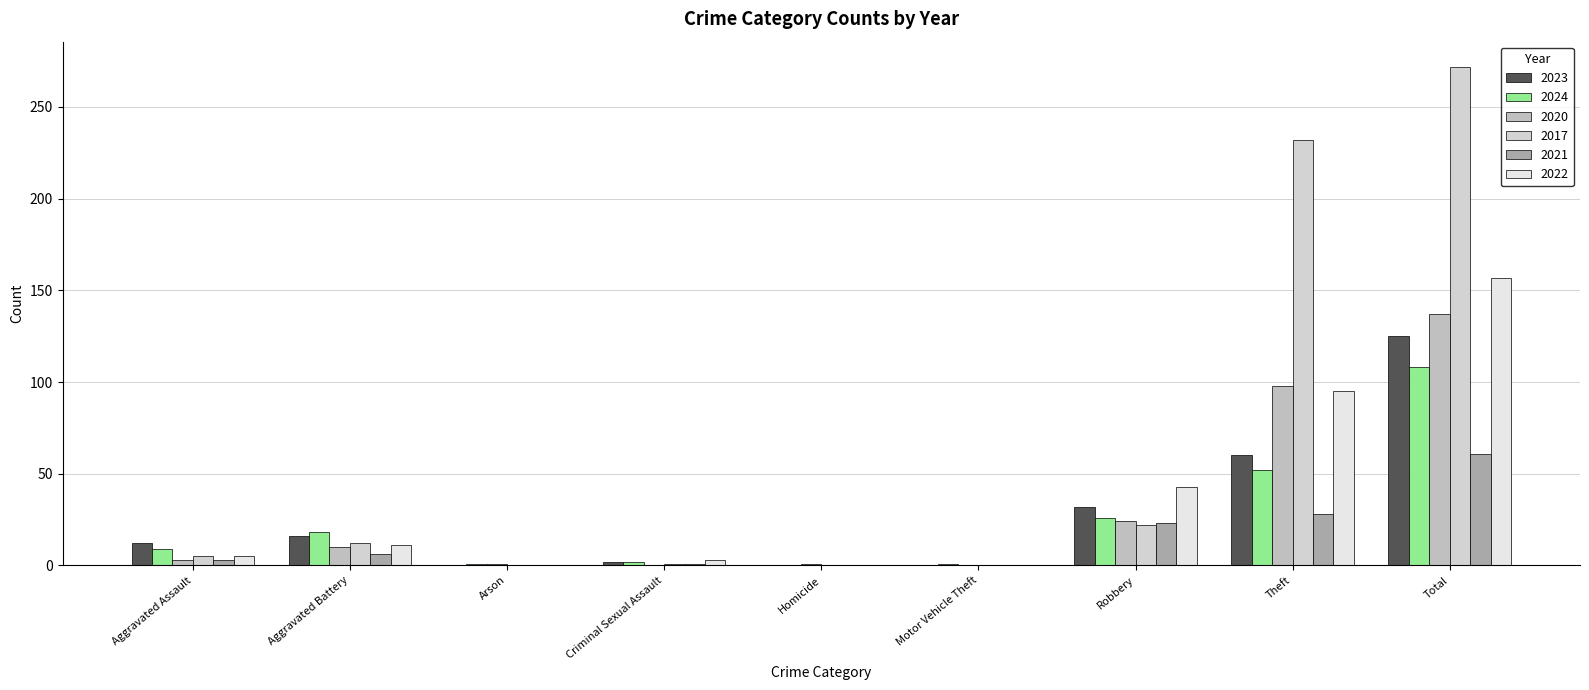

What position from the right is Arson?

7